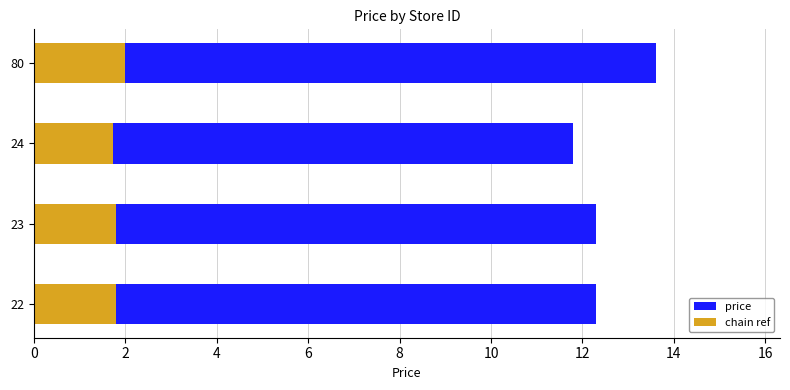

What is the value of the chain ref bar at the 1st from the left?

1.8